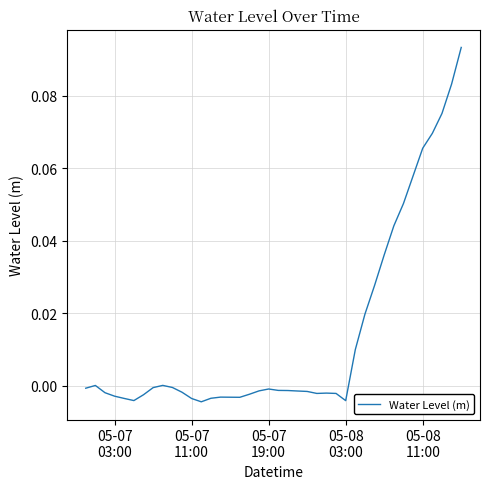

How many lines are shown in the chart?

1